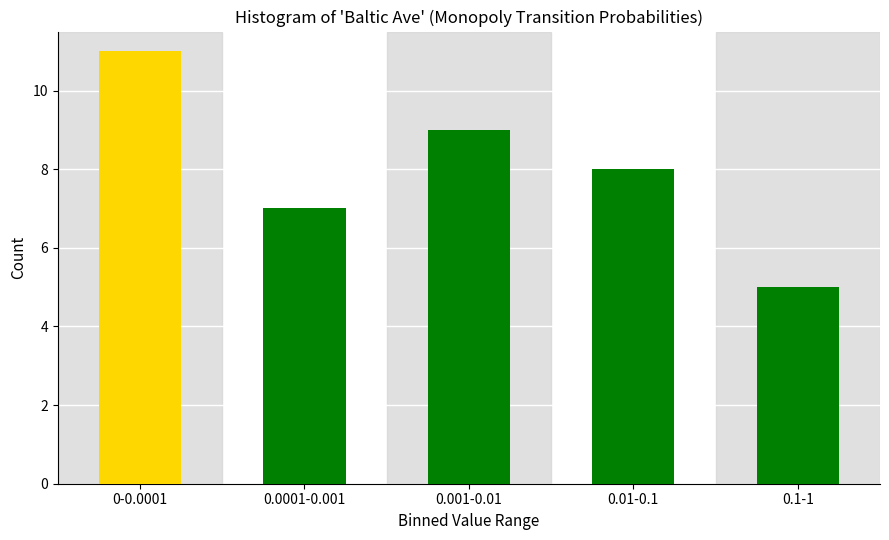

Reading right to left, what are all the values shown in this chart?

5	8	9	7	11